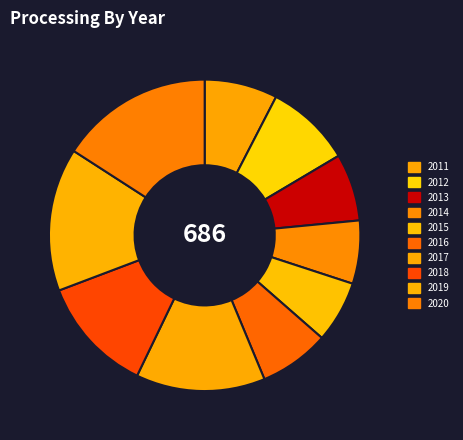

How many segments does this pie chart have?

10